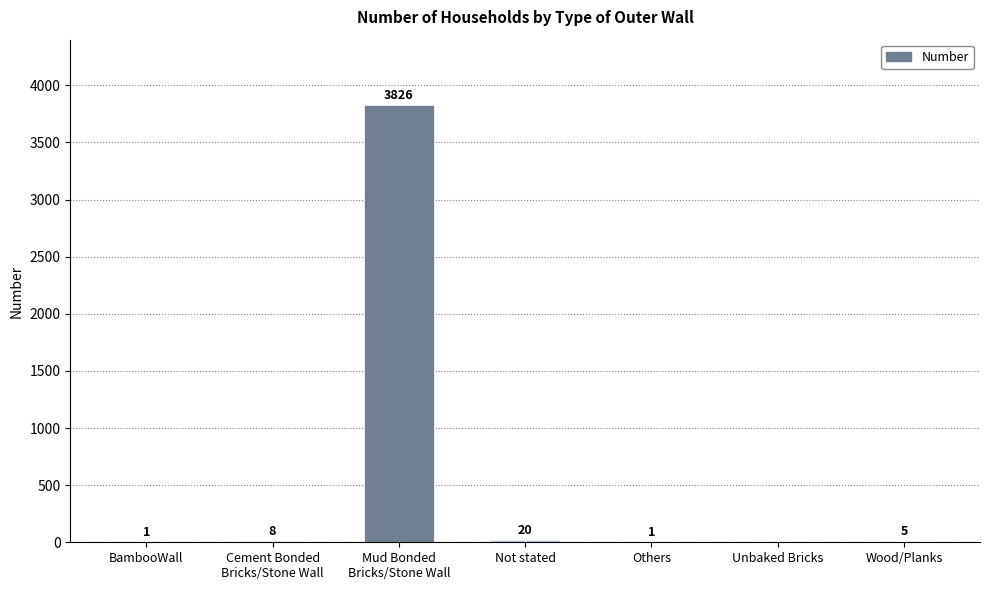

What is the greatest value displayed?

3826